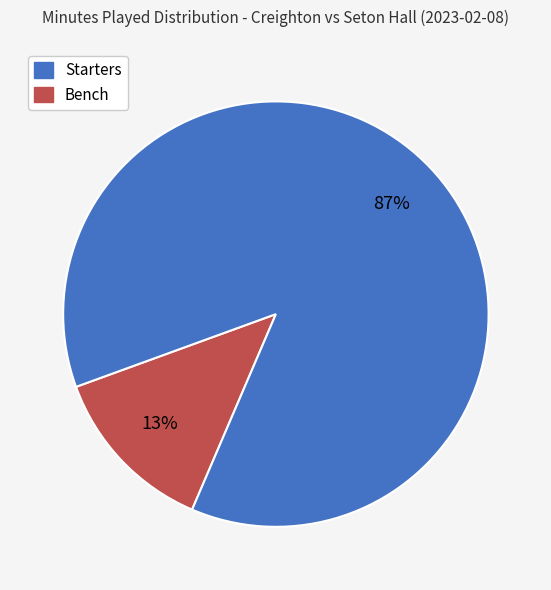

To the nearest percent, what is the average slice percentage?

50%